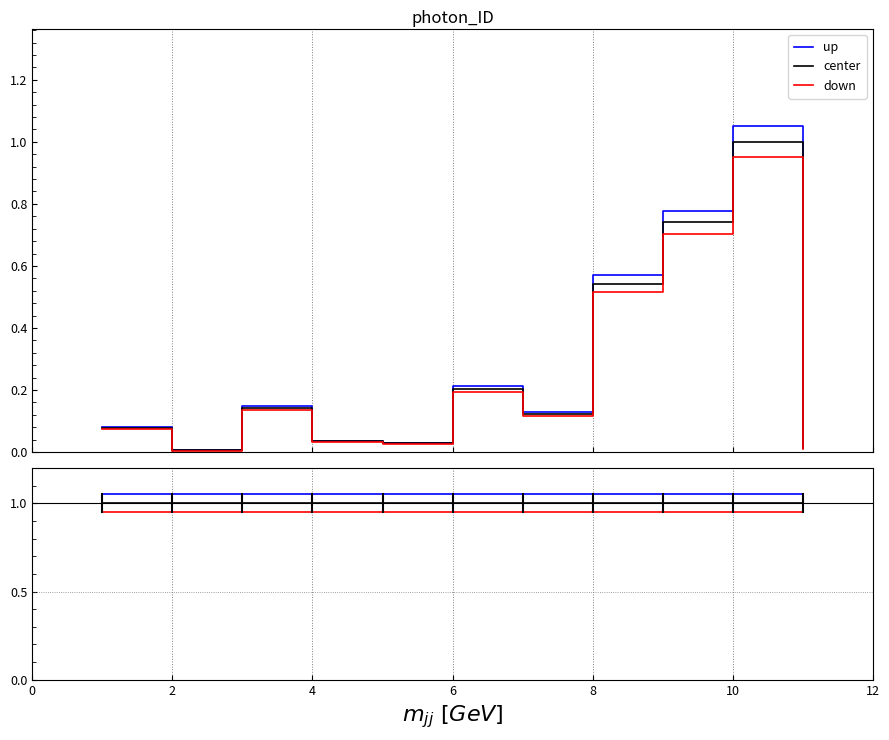

True or false: up has a value of 0.5 at 4.

False